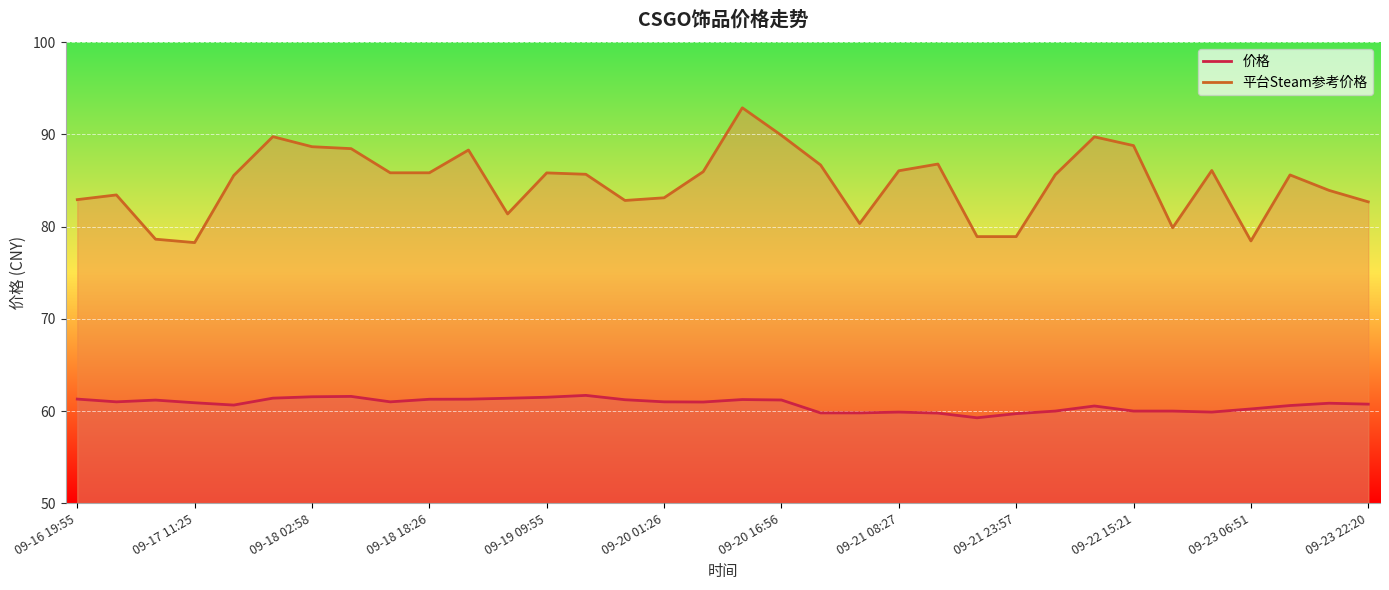

Reading right to left, transcribe all the data shown in this chart.

价格: 60.8	60.9	60.6	60.2	59.9	60.0	60.0	60.5	60.0	59.7	59.3	59.8	59.9	59.8	59.8	61.2	61.2	61.0	61.0	61.2	61.7	61.5	61.4	61.3	61.3	61.0	61.6	61.5	61.4	60.6	60.9	61.2	61.0	61.3
平台Steam参考价格: 82.7	83.9	85.6	78.5	86.1	79.9	88.8	89.7	85.6	78.9	78.9	86.8	86.1	80.3	86.7	89.9	92.9	86.0	83.1	82.8	85.7	85.8	81.4	88.3	85.8	85.8	88.5	88.7	89.8	85.5	78.3	78.6	83.4	82.9